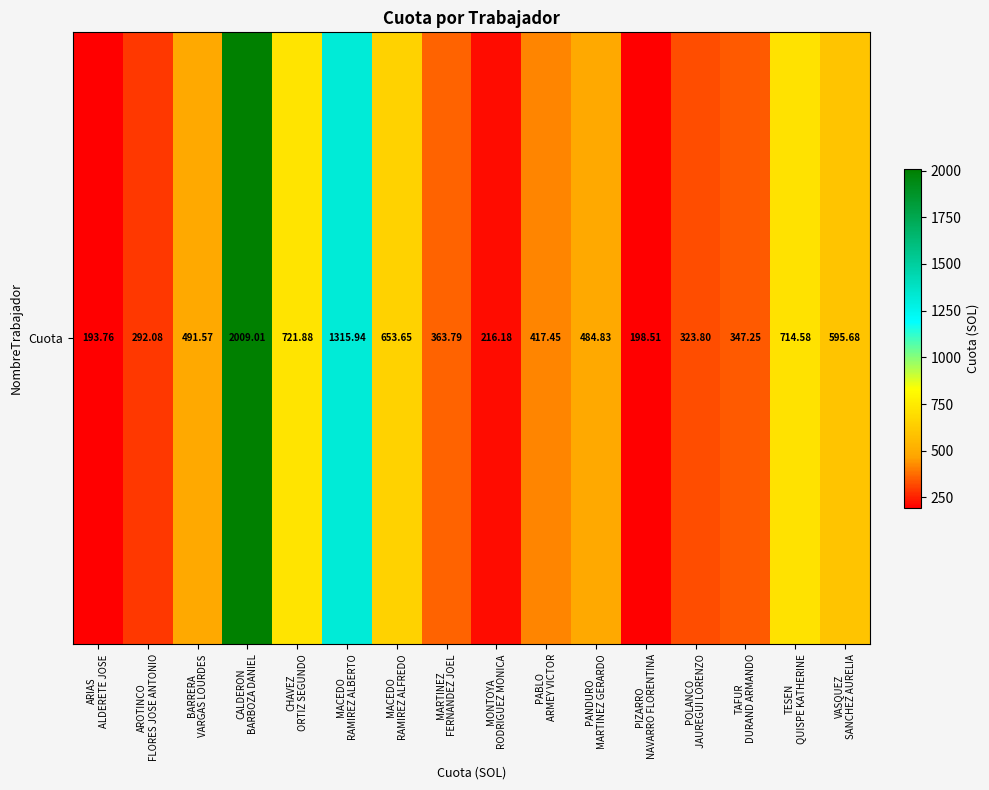

The value at ARIAS
ALDERETE JOSE is 193.8. True or false?

True